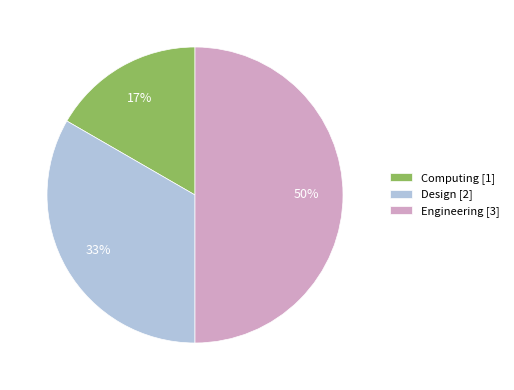

Rank the categories by value from lowest to highest.

Computing, Design, Engineering